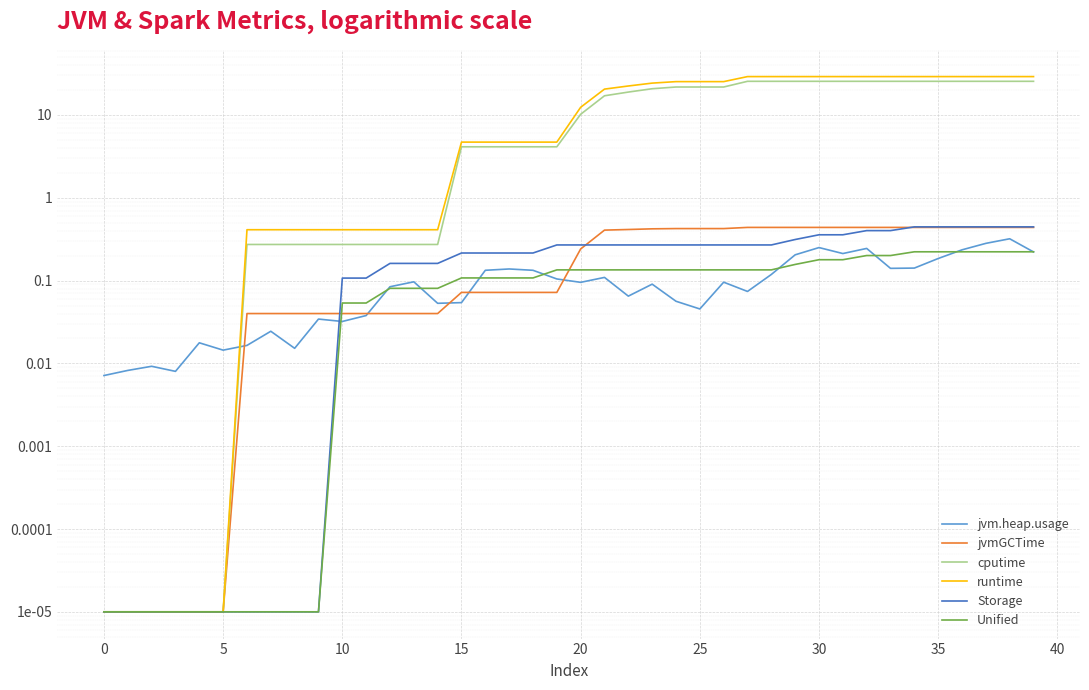

At which category is the sum across all series the highest?

38